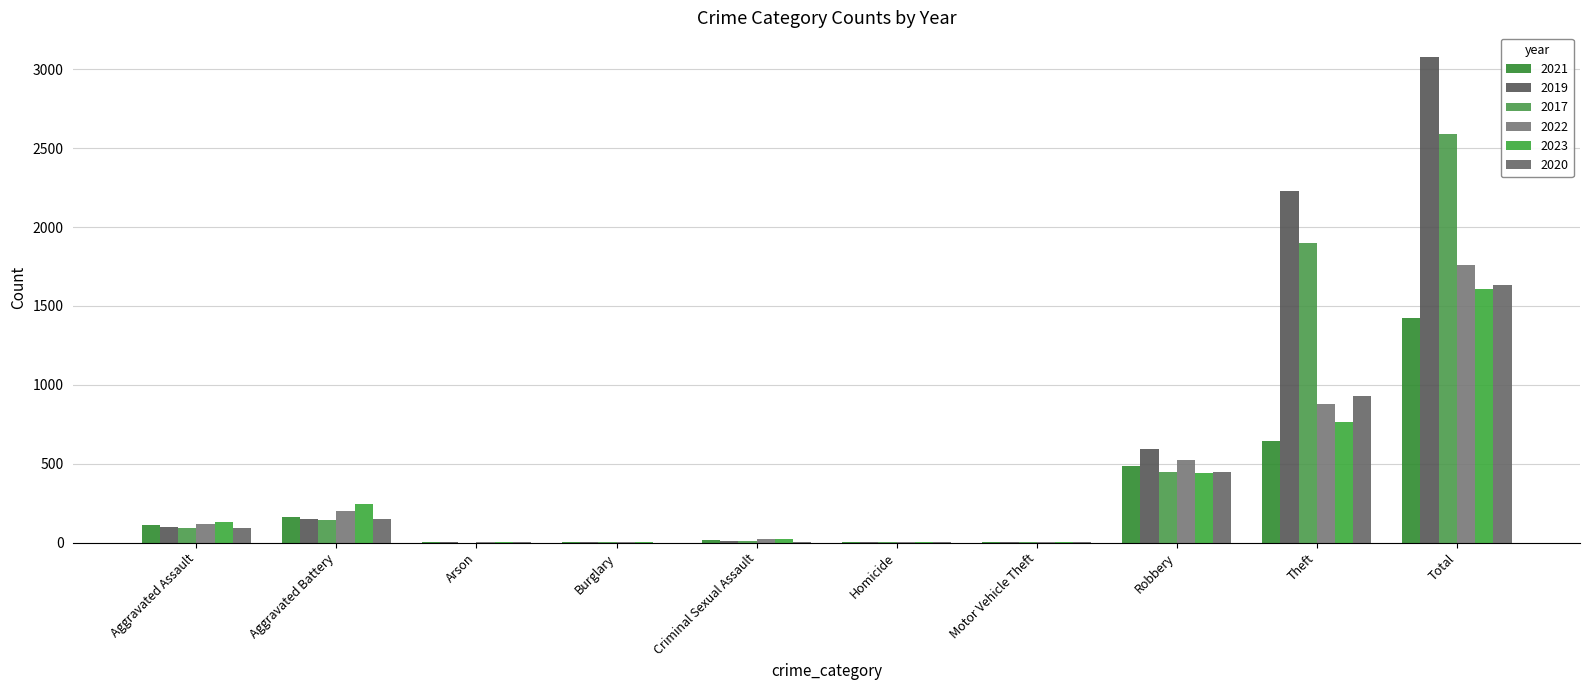

What is the sum of the 2017 values at Arson and Total?

2592